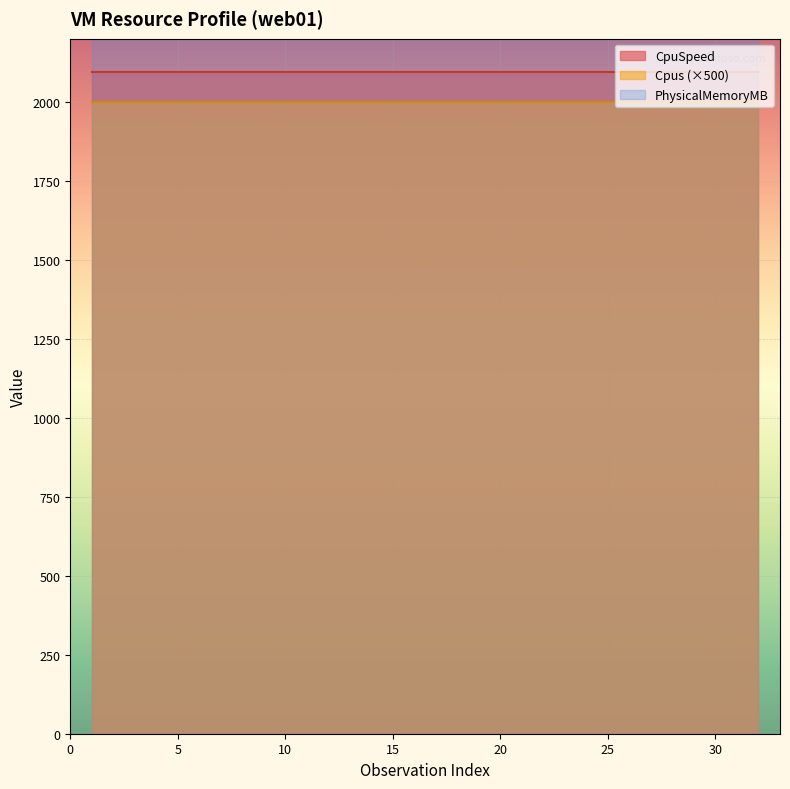

What value does the Cpus series have at 28?

4